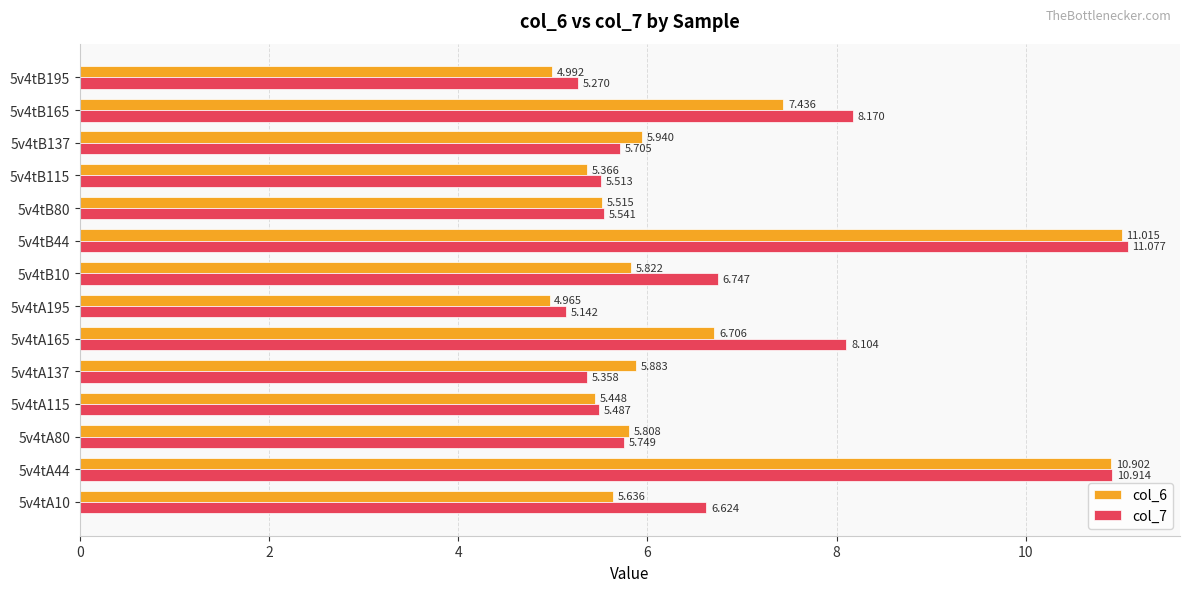

Is the value of col_7 at 5v4tA165 greater than the value of col_6 at 5v4tA165?

Yes